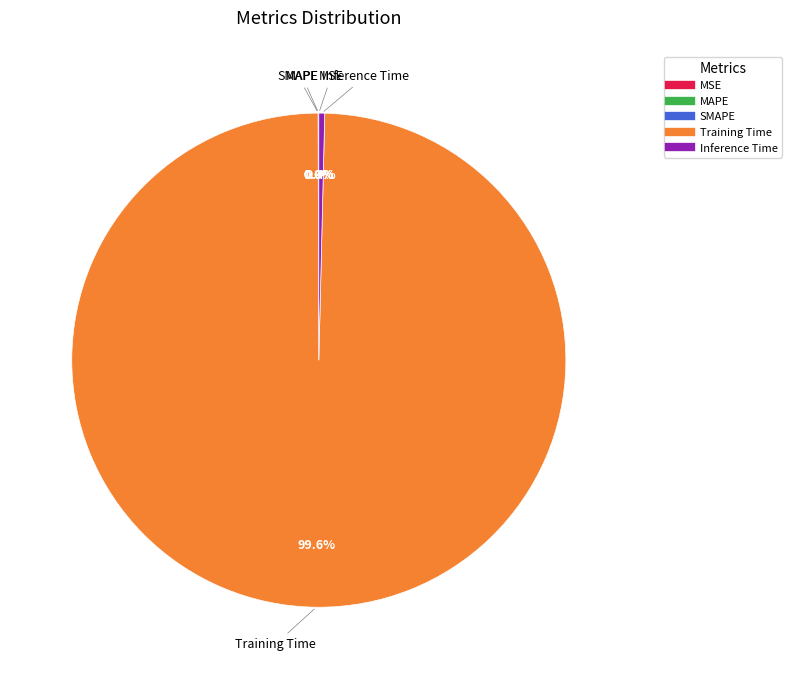

Does any single category account for the majority?

Yes